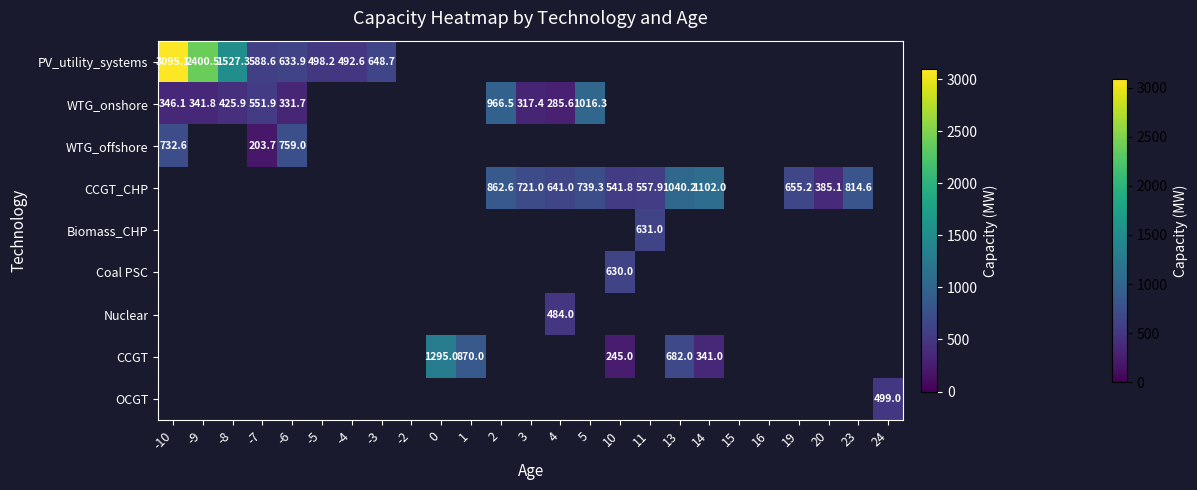

Rank the series by their maximum value, from highest to lowest.

PV_utility_systems, CCGT, CCGT_CHP, WTG_onshore, WTG_offshore, Biomass_CHP, Coal PSC, OCGT, Nuclear